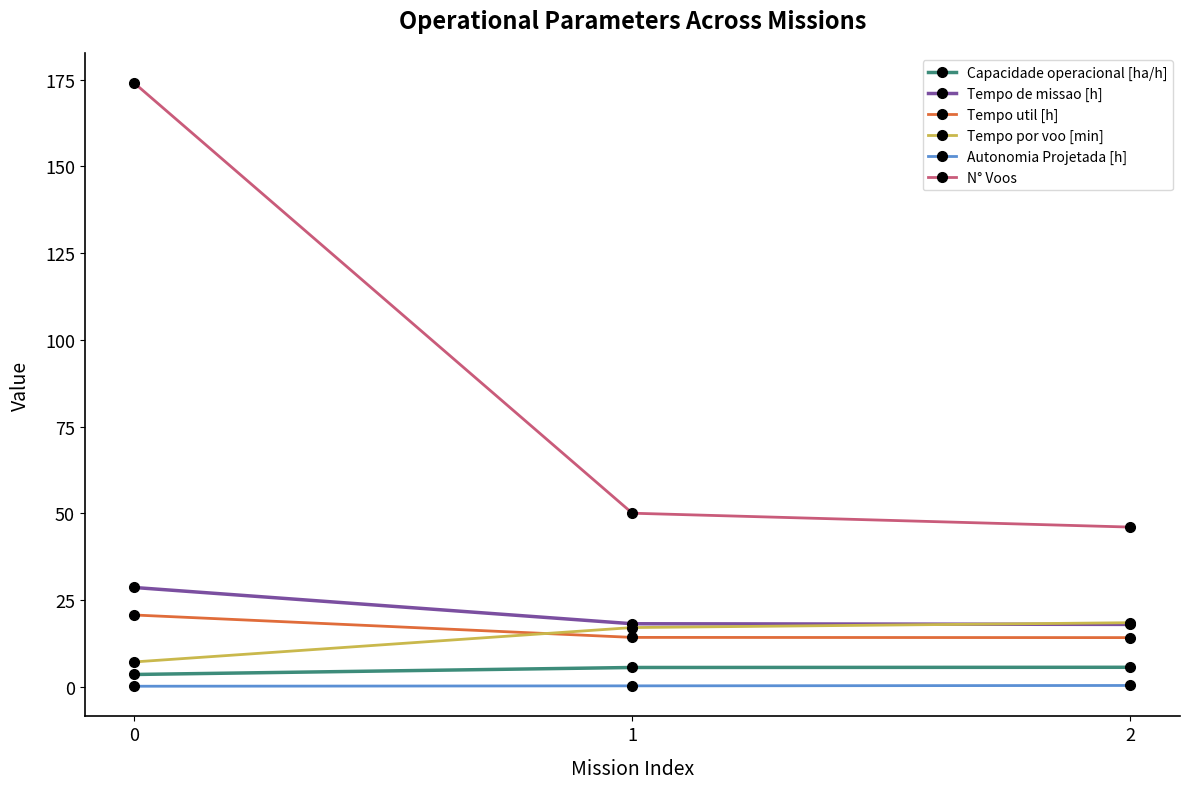

What is the value of the Tempo por voo [min] point at the 2nd from the left?

17.0